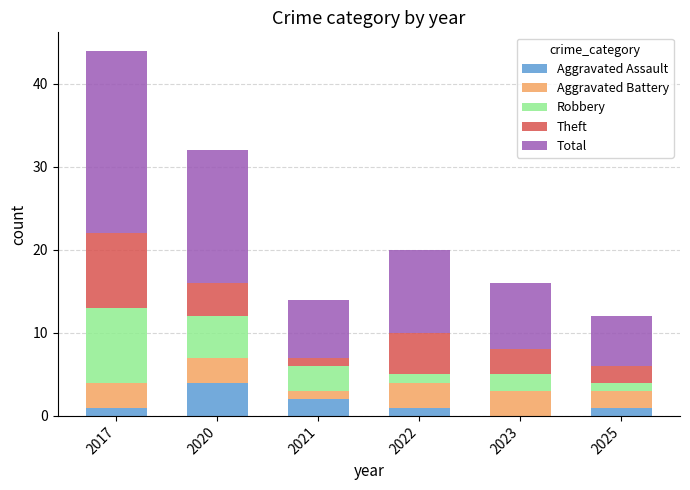

The Aggravated Assault series shows 3 at 2023. True or false?

False